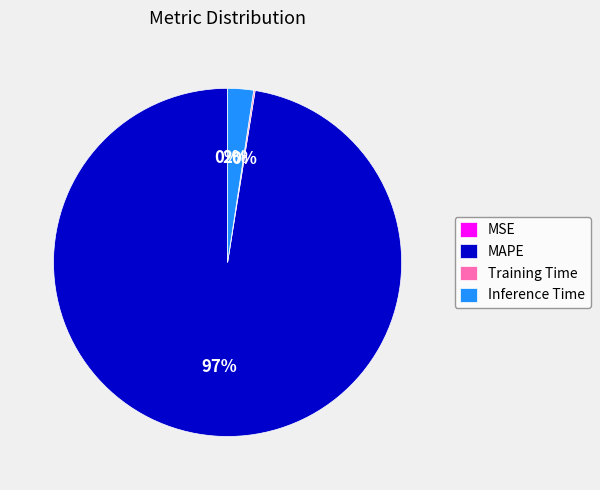

Is there a majority slice in this chart?

Yes